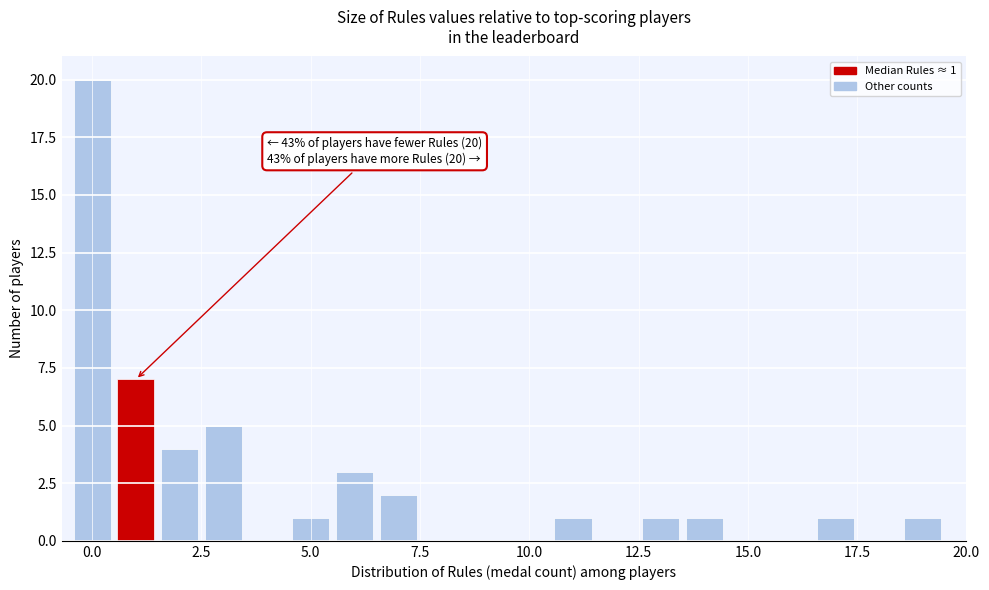

Read against the x-axis, roughly where is the centre of the tallest bar?

0.0